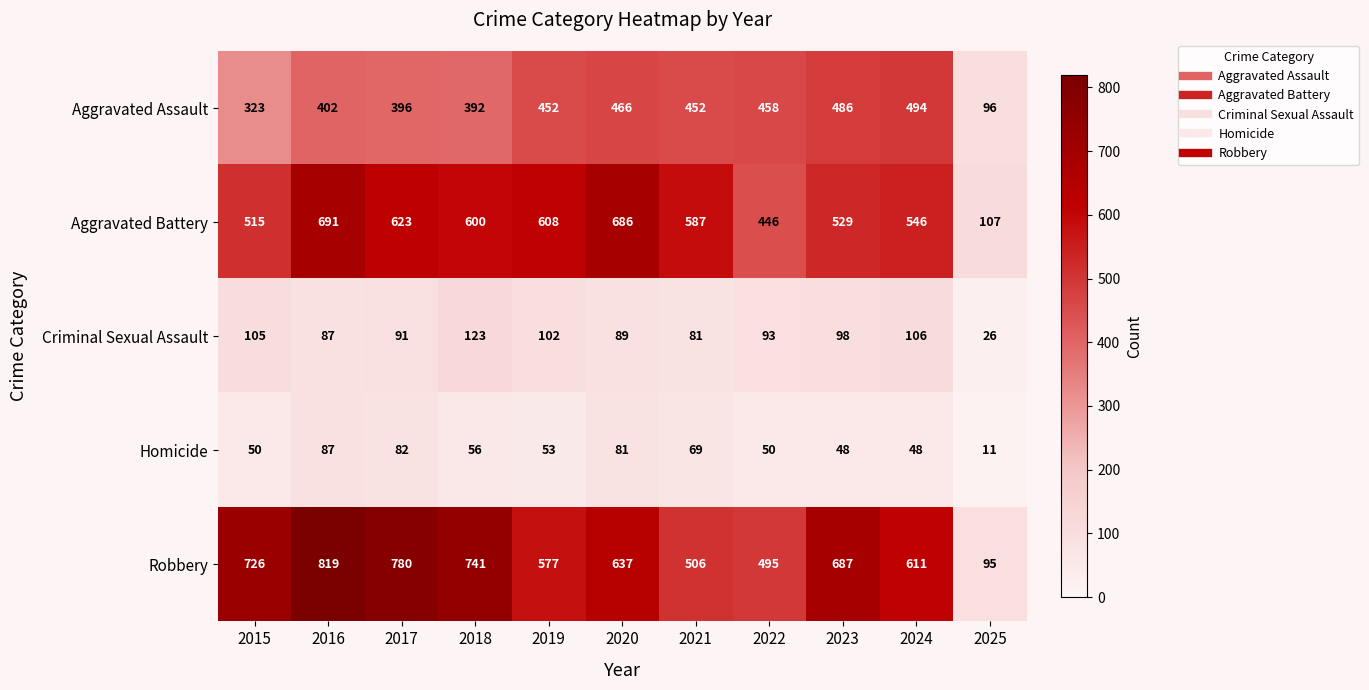

The value of Aggravated Assault at 2015 is 169. True or false?

False